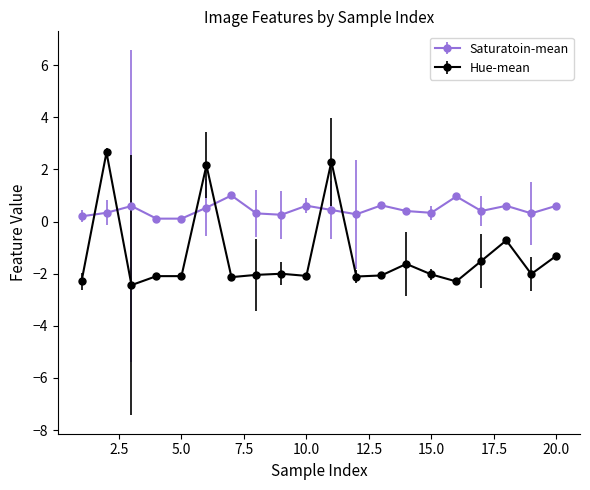

What is the sum of all Hue-mean values?

-25.8